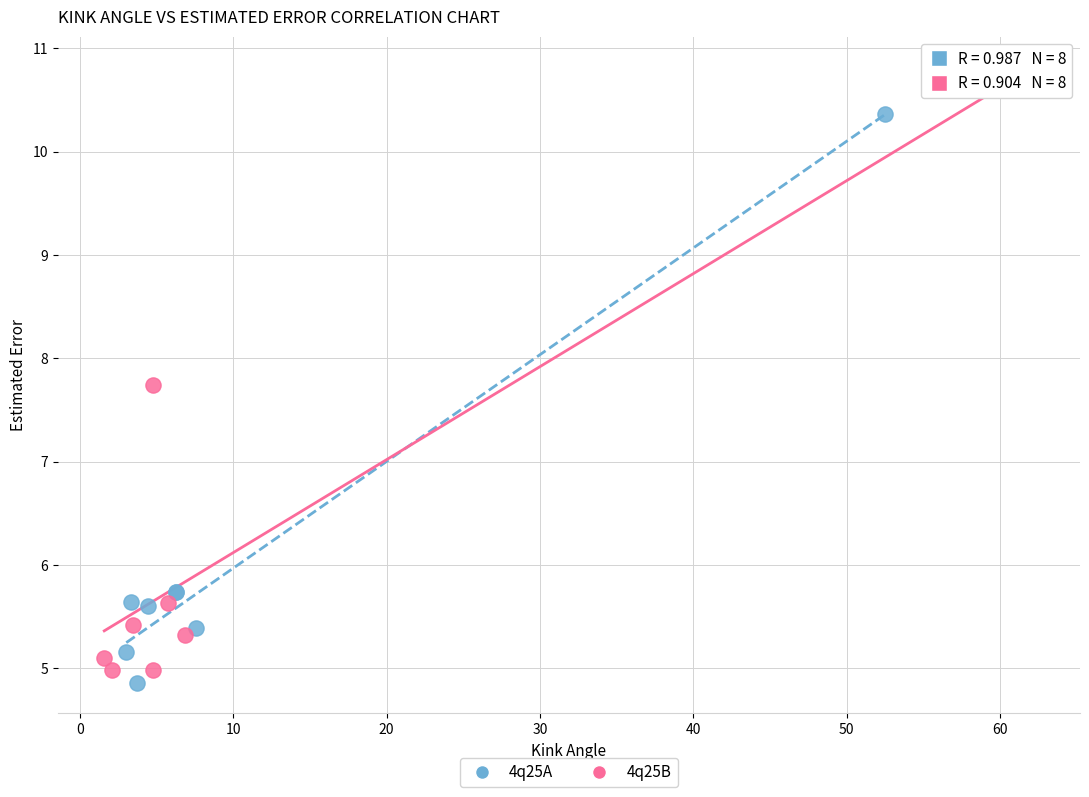

Which series reaches the maximum Y coordinate?

4q25B